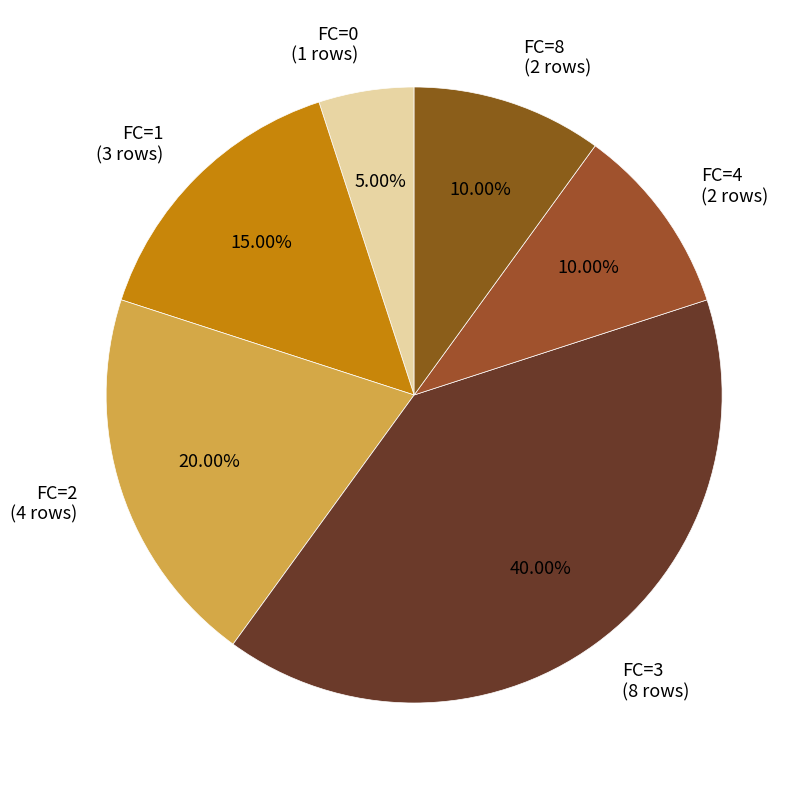

What is the largest slice in the pie chart?

FC=3